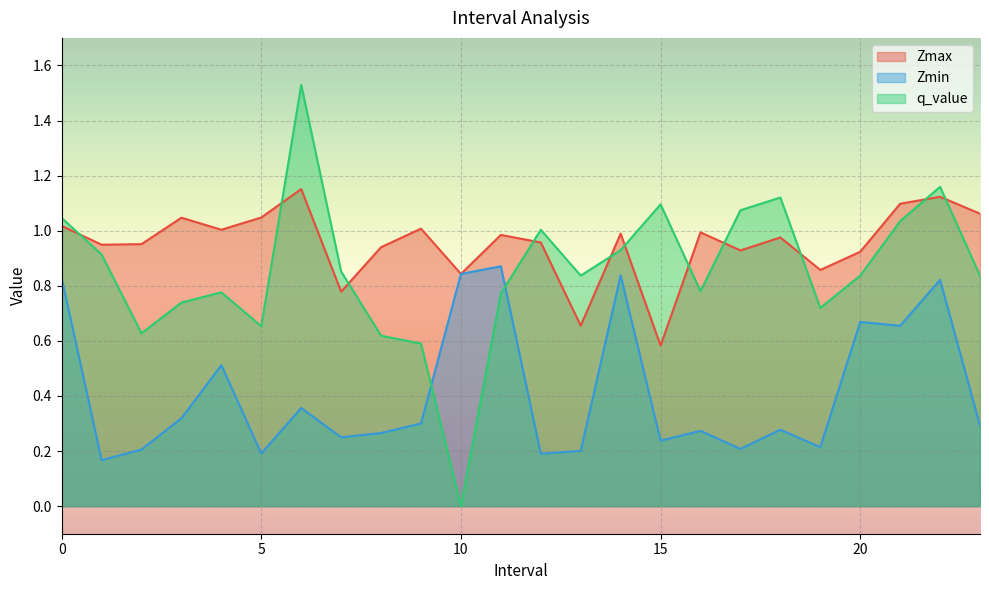

What are all the series names shown in the legend?

Zmax, Zmin, q_value